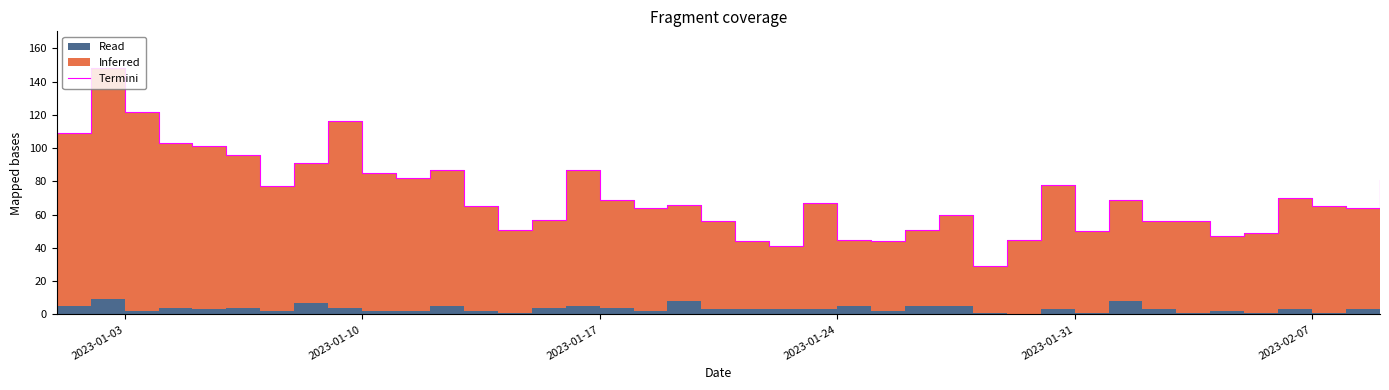

How many lines are shown in the chart?

1